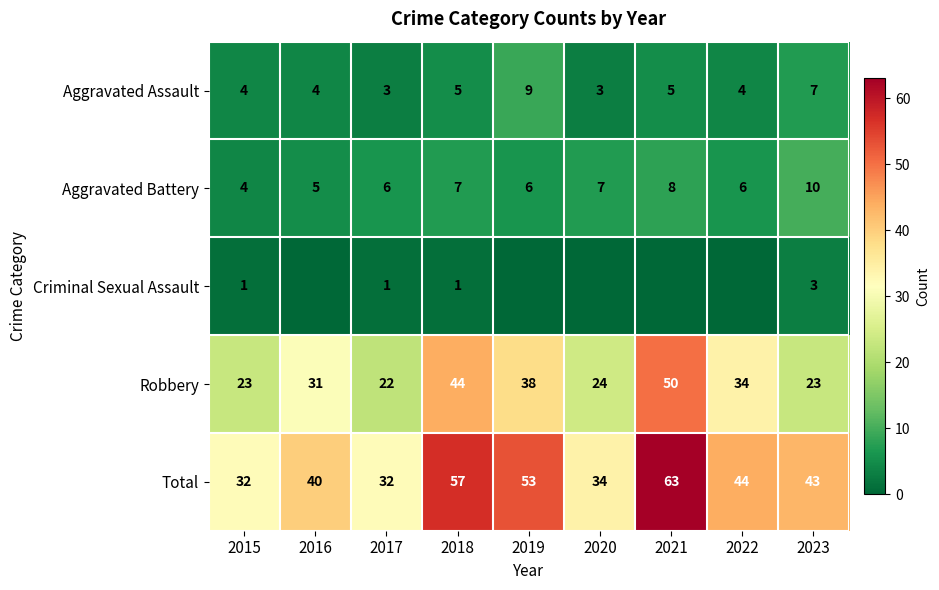

Where is Total nearest to the value 47?

2022